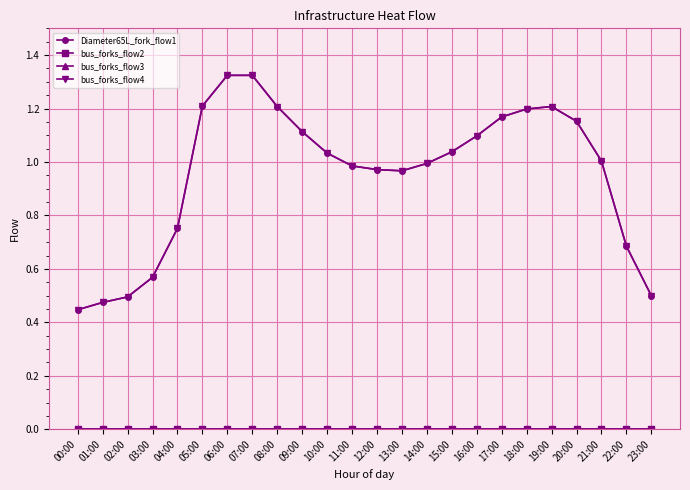

The bus_forks_flow2 series shows 0.0 at 10:00. True or false?

True